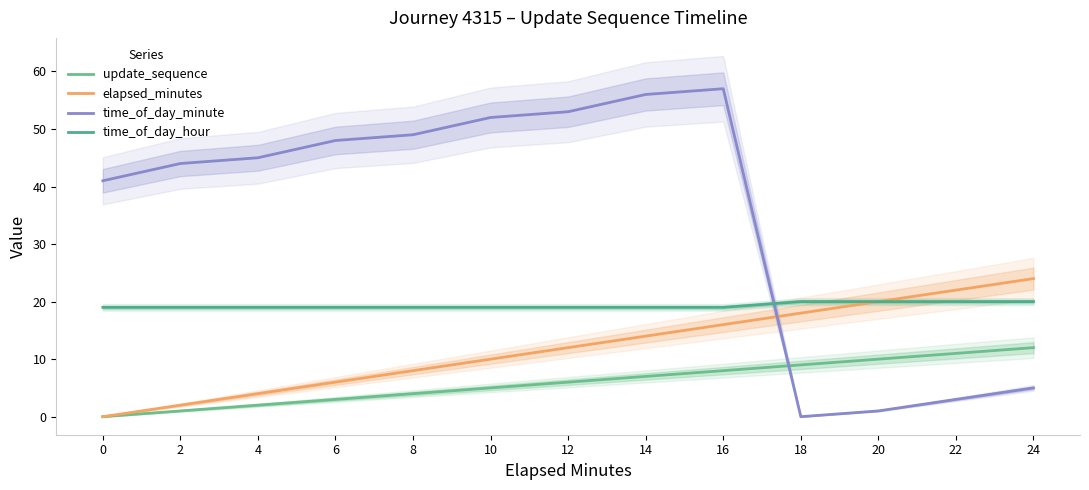

True or false: update_sequence and elapsed_minutes cross at least once.

False